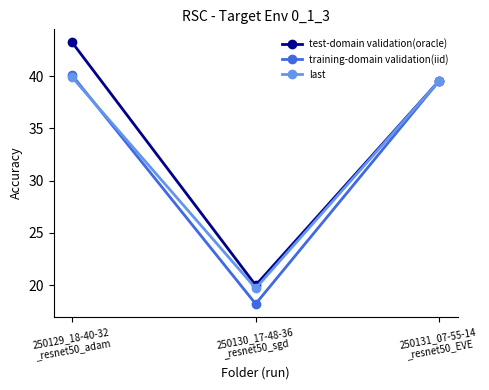

Where is last nearest to the value 29?

250130_17-48-36
_resnet50_sgd